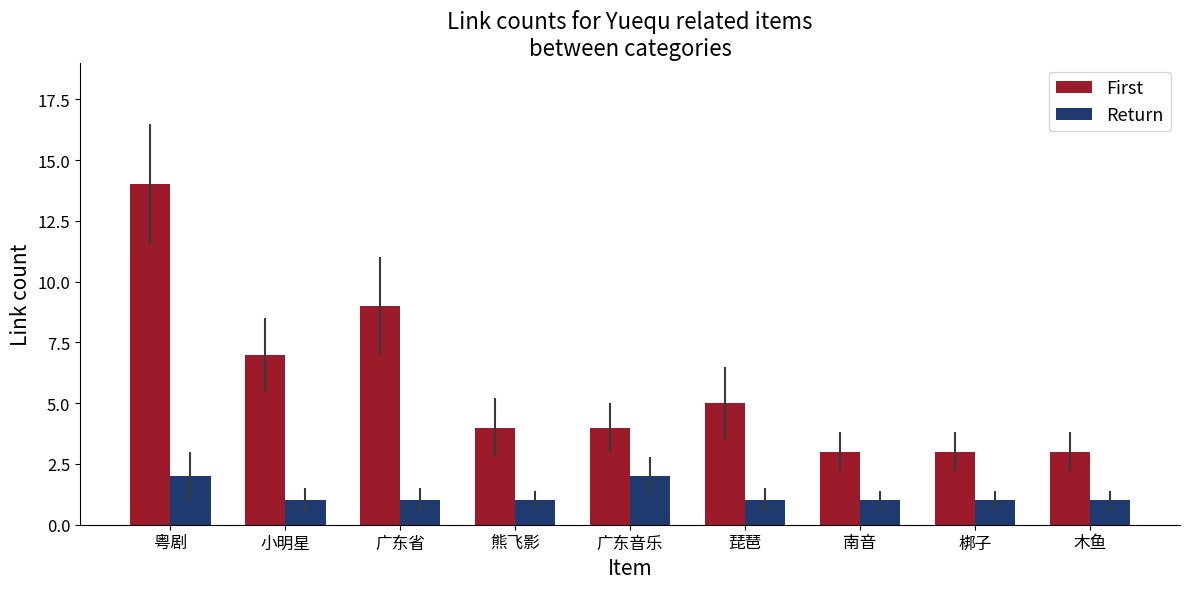

Is it true that First equals 4 at 熊飞影?

True